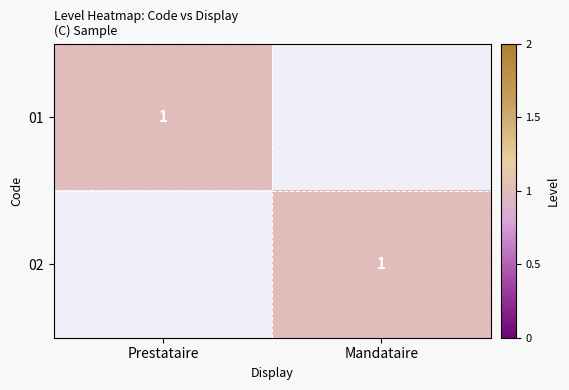

Is it true that 01 equals 0 at Prestataire?

False